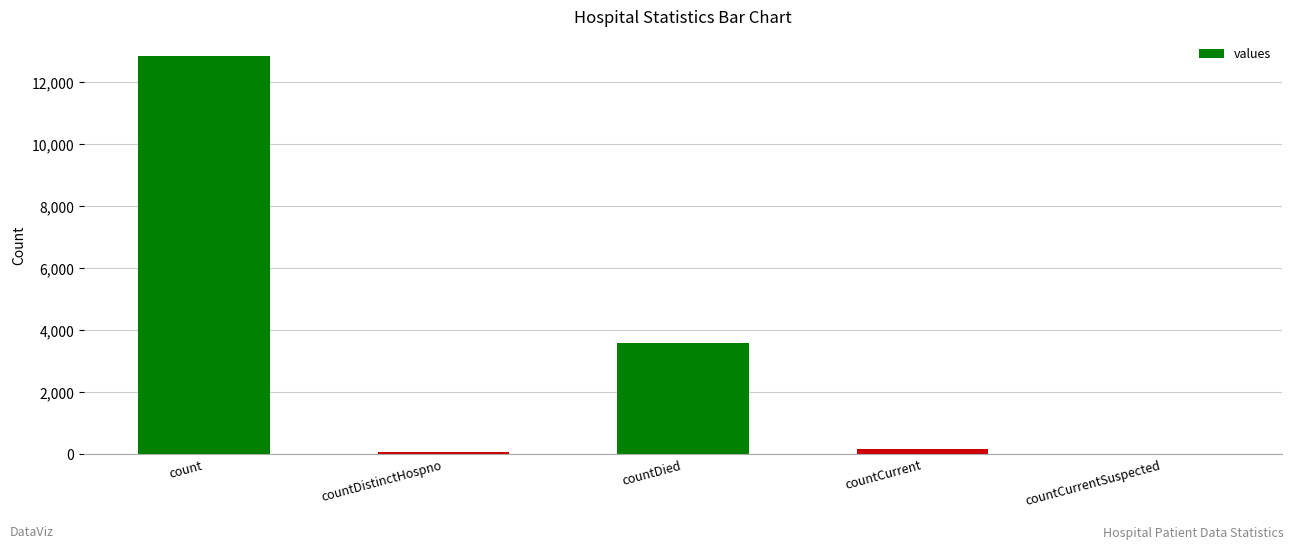

Which has a higher value, countCurrent or countDied?

countDied